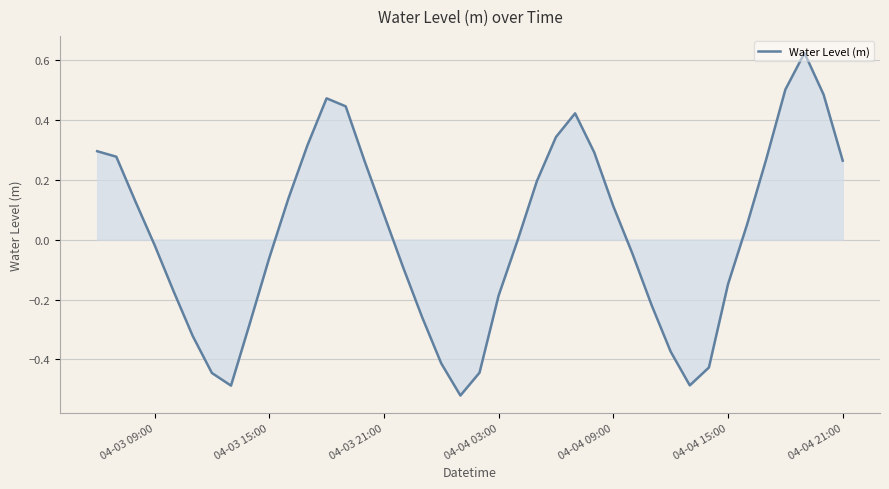

What is the difference between the maximum and minimum values?

1.1